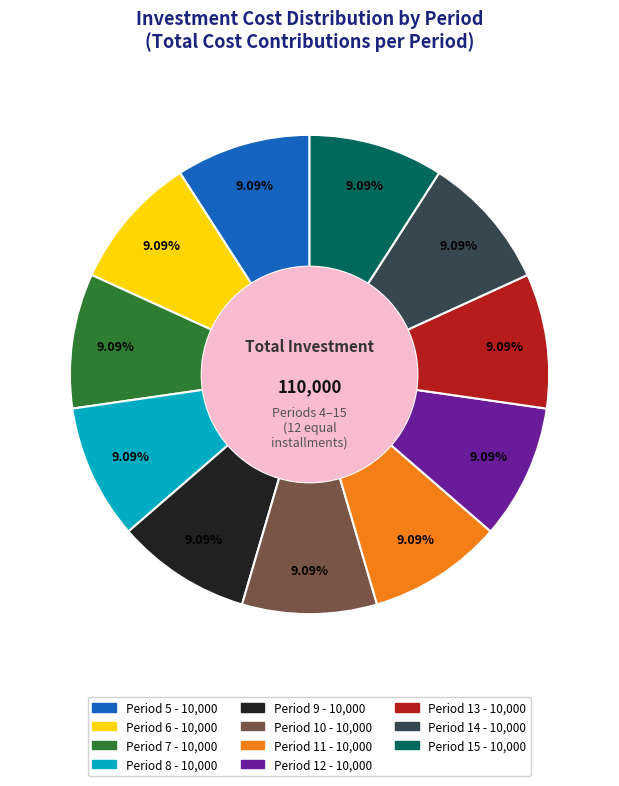

Is there a majority slice in this chart?

No